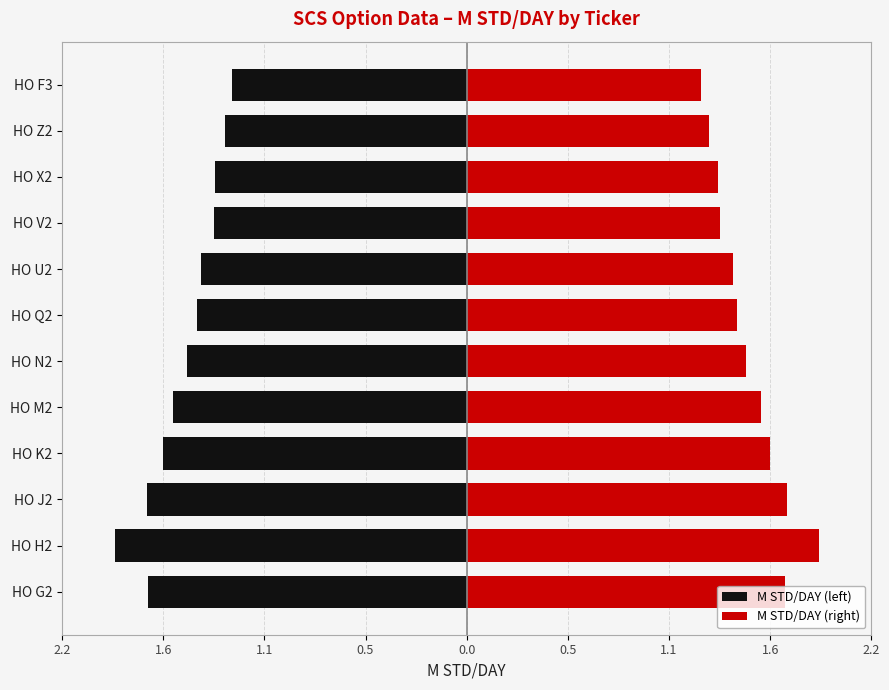

Which has a higher value, HO V2 or HO N2?

HO V2